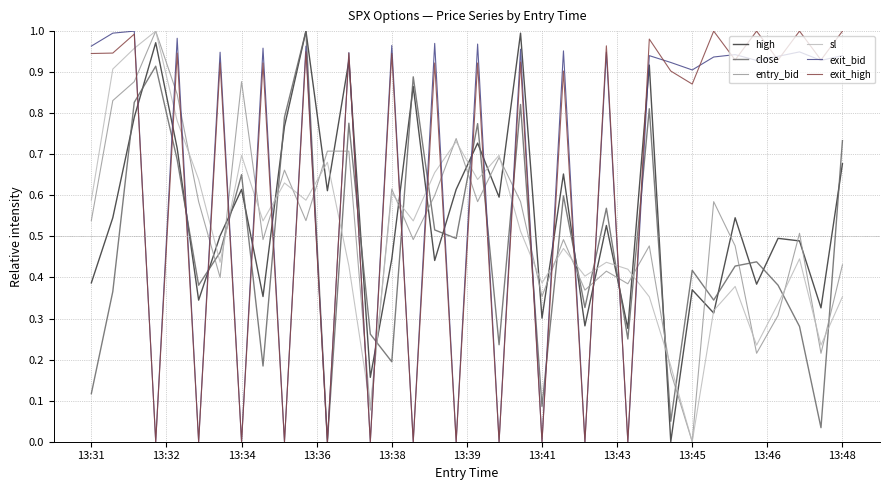

True or false: close and entry_bid cross at least once.

True